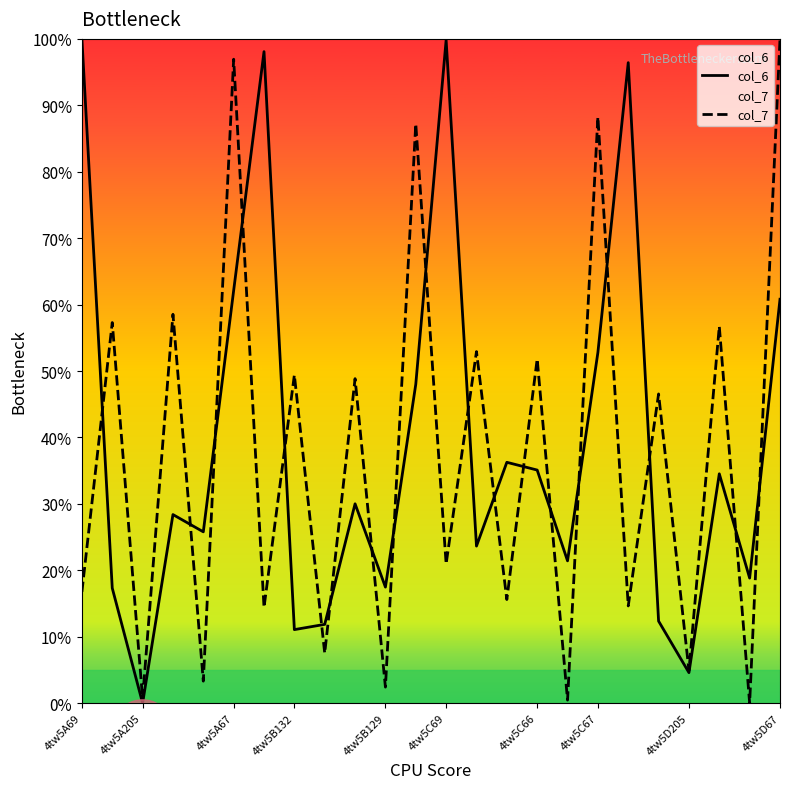

The value of col_7 at 4tw5A67 is 168.9. True or false?

False